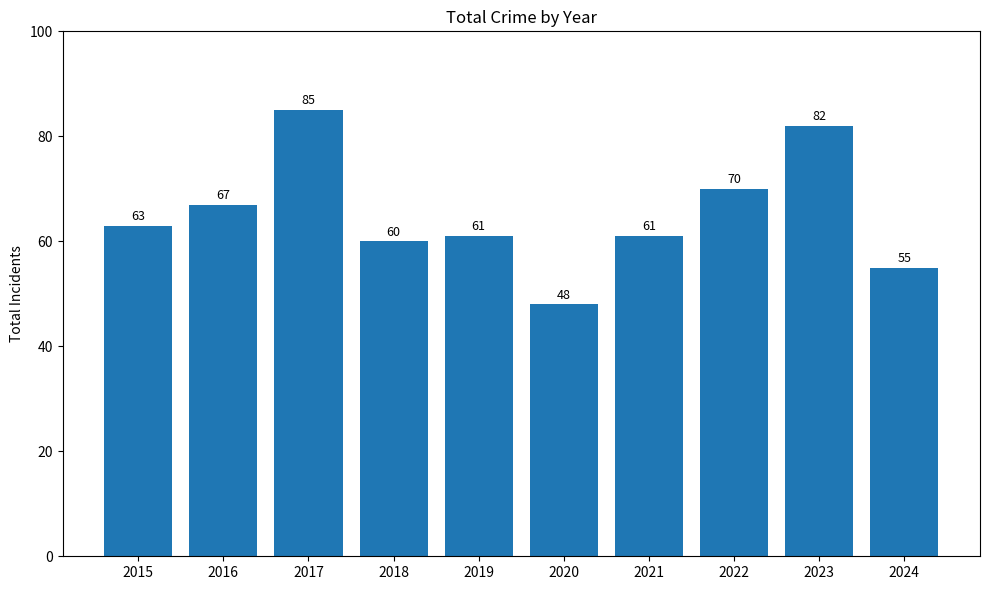

What is the difference between the values at 2017 and 2024?

30